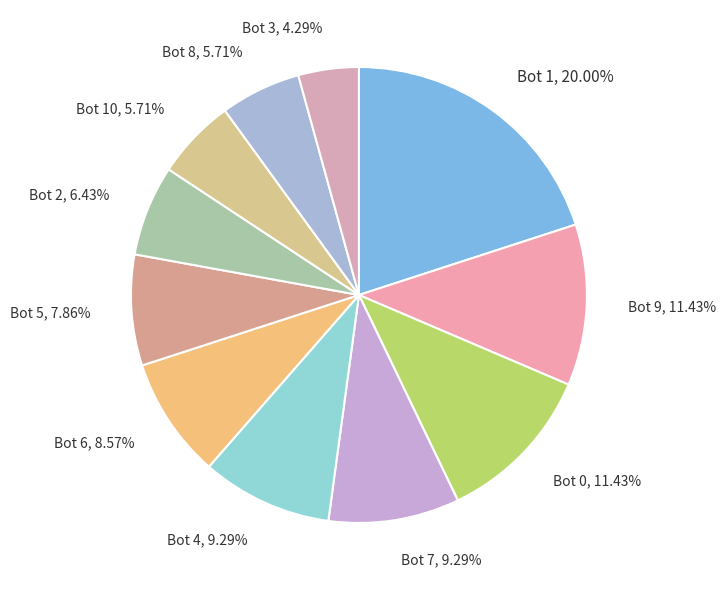

Do Bot 8, 5.71% and Bot 7, 9.29% together represent more than half of the pie?

No